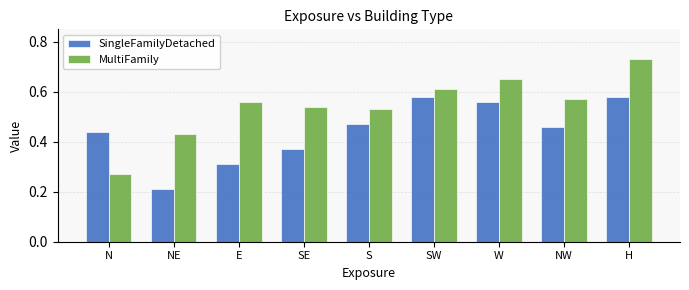

Count the number of data series in this chart.

2